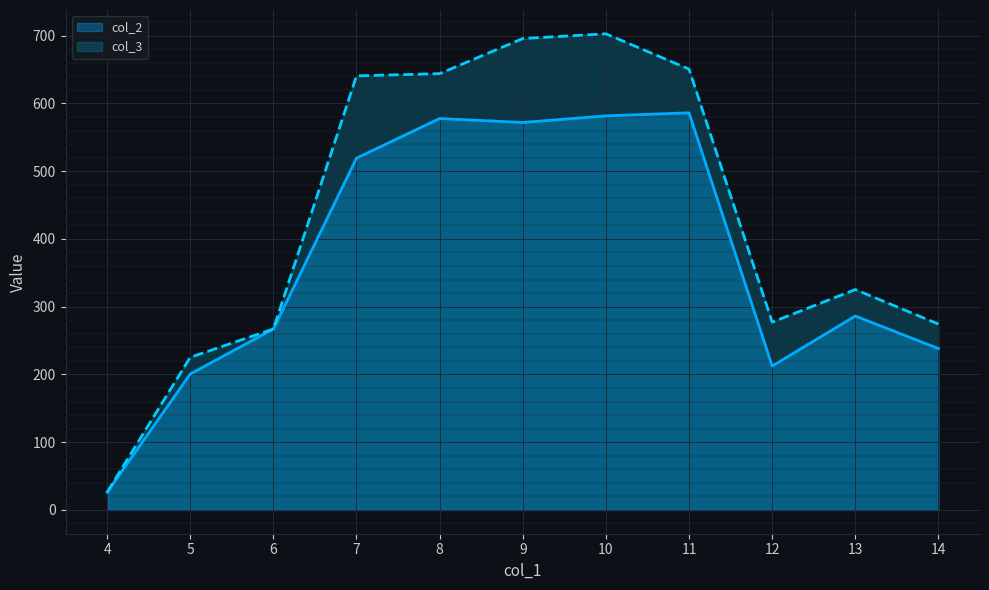

Where does the col_3 series first go above 325?

7